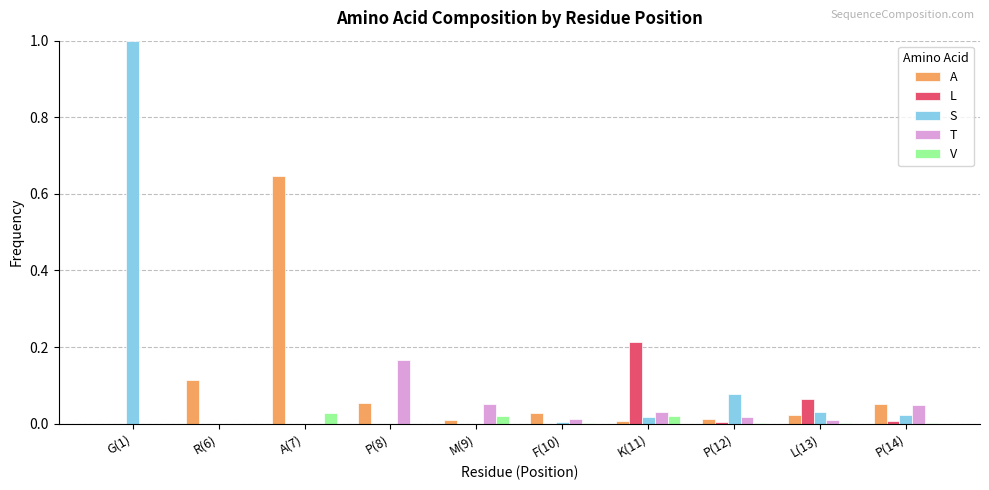

True or false: V has a value of 0.0 at K(11).

True